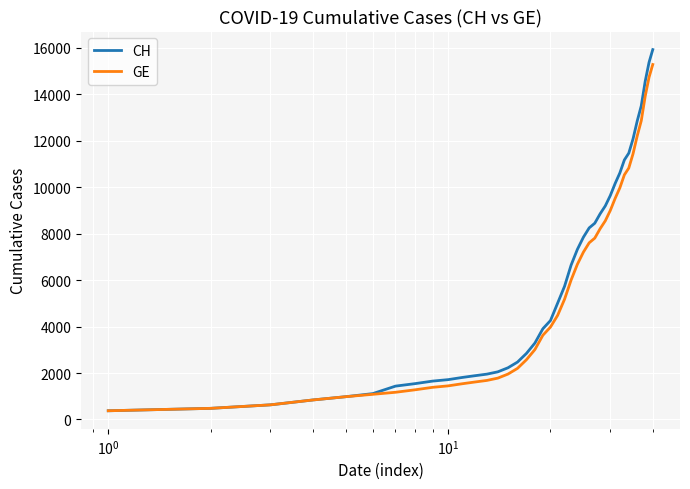

List the series in order of their peak value, highest first.

CH, GE